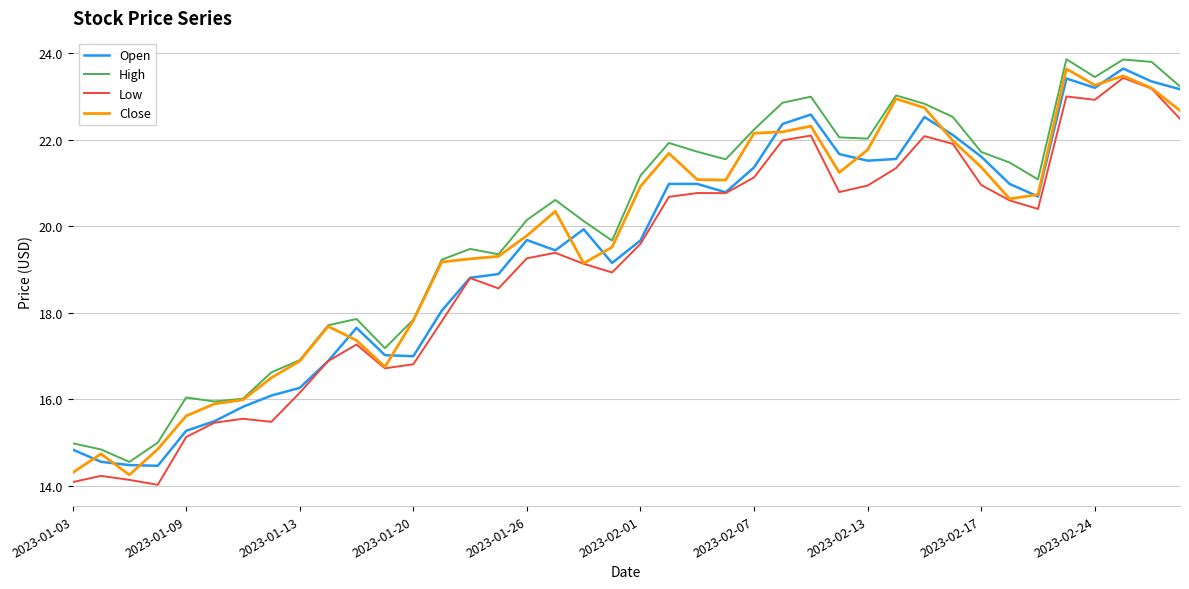

True or false: High and Low cross at least once.

False